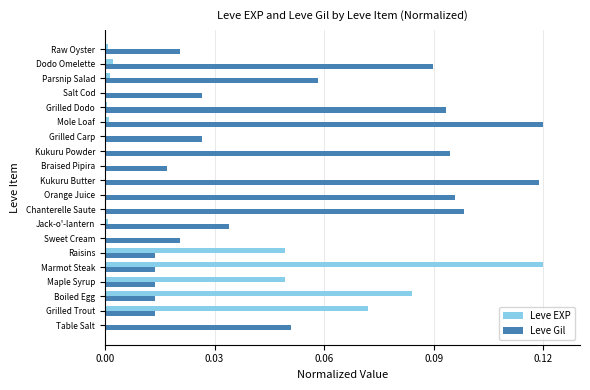

At which category is the sum across all series the highest?

Marmot Steak